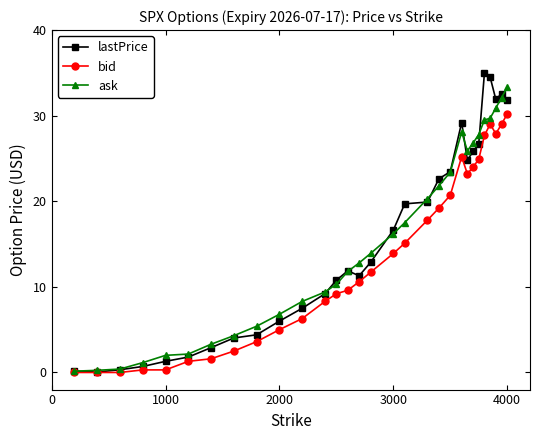

True or false: ask has more than 0 interior local peaks.

True